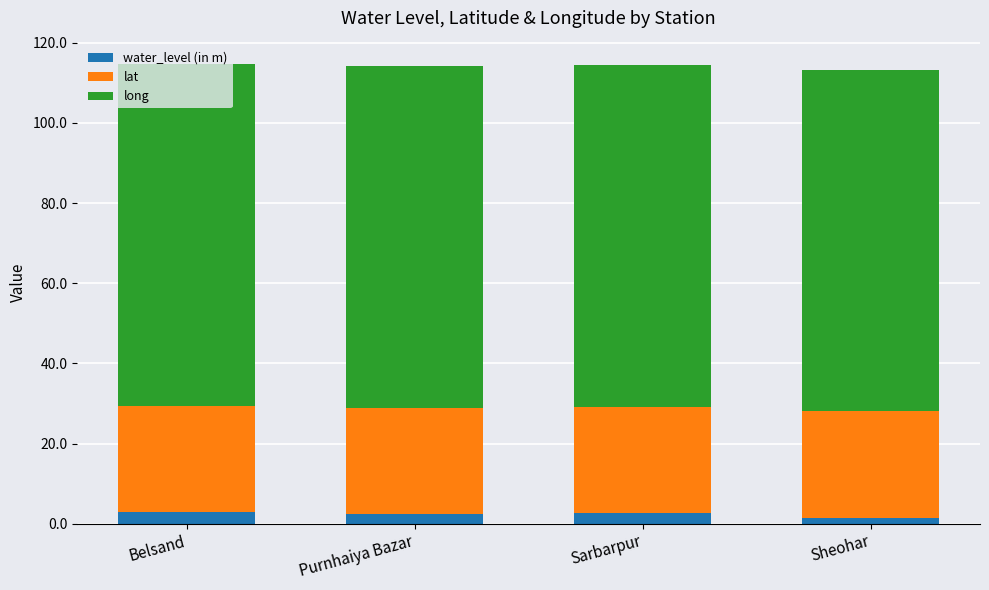

What is the average value of the water_level (in m) series?

2.3